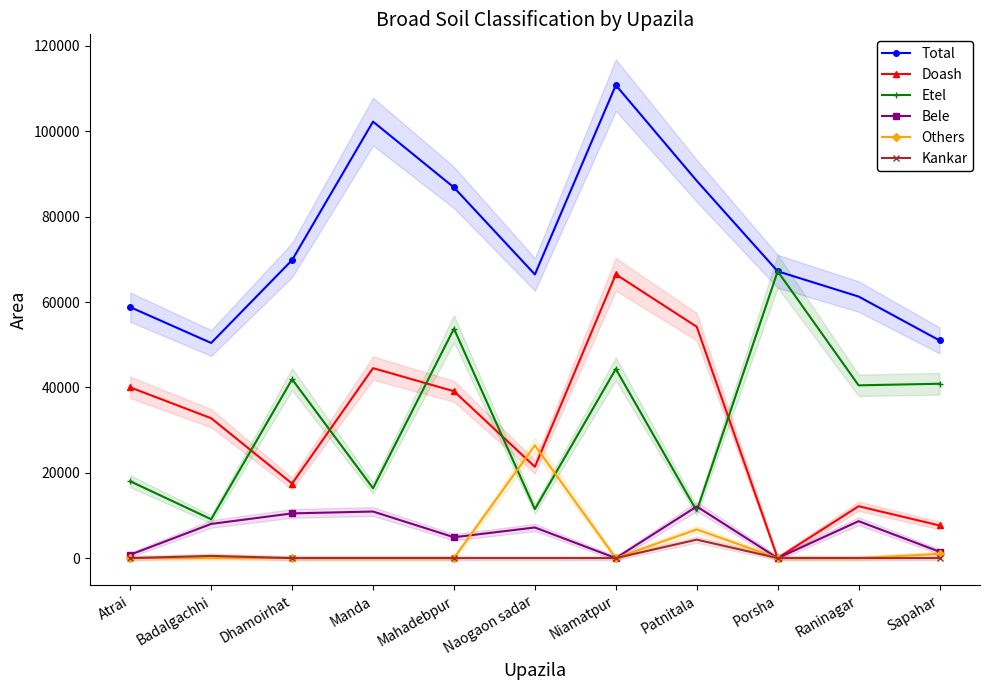

Reading left to right, list all the values displayed in this chart.

Total: Atrai=58795	Badalgachhi=50405	Dhamoirhat=69828	Manda=102258	Mahadebpur=86835	Naogaon sadar=66456	Niamatpur=110804	Patnitala=88394	Porsha=67197	Raninagar=61280	Sapahar=51000
Doash: Atrai=40000	Badalgachhi=32775	Dhamoirhat=17457	Manda=44505	Mahadebpur=39094	Naogaon sadar=21392	Niamatpur=66482	Patnitala=54197	Porsha=0	Raninagar=12155	Sapahar=7650
Etel: Atrai=18000	Badalgachhi=9102	Dhamoirhat=41897	Manda=16370	Mahadebpur=53753	Naogaon sadar=11477	Niamatpur=44322	Patnitala=11049	Porsha=67197	Raninagar=40477	Sapahar=40850
Bele: Atrai=795	Badalgachhi=8010	Dhamoirhat=10474	Manda=10912	Mahadebpur=4887	Naogaon sadar=7173	Niamatpur=0	Patnitala=12098	Porsha=0	Raninagar=8648	Sapahar=1500
Others: Atrai=0	Badalgachhi=0	Dhamoirhat=0	Manda=0	Mahadebpur=0	Naogaon sadar=26414	Niamatpur=0	Patnitala=6725	Porsha=0	Raninagar=0	Sapahar=1000
Kankar: Atrai=0	Badalgachhi=518	Dhamoirhat=0	Manda=0	Mahadebpur=0	Naogaon sadar=0	Niamatpur=0	Patnitala=4325	Porsha=0	Raninagar=0	Sapahar=0